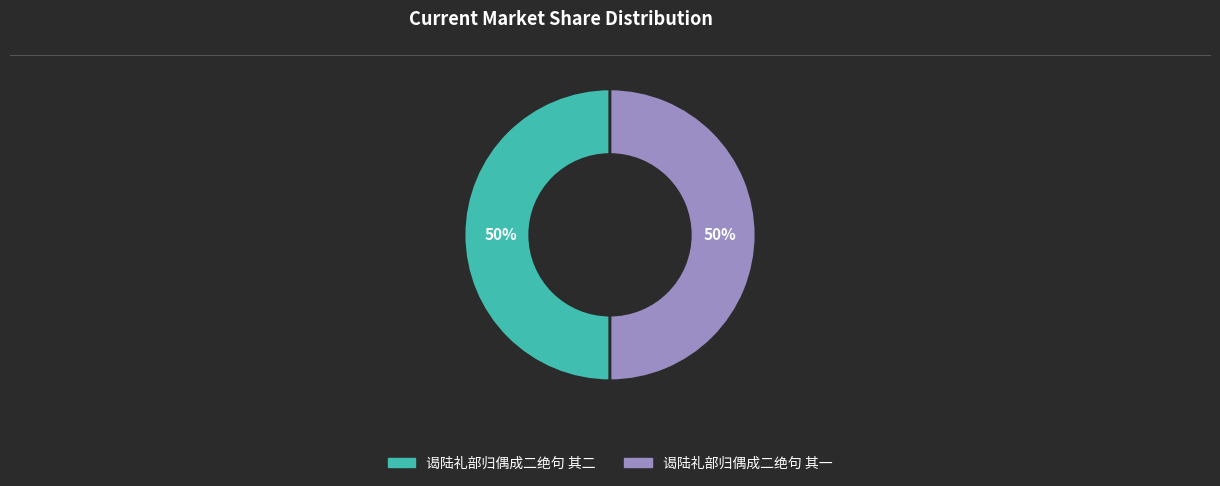

Combined, do 谒陆礼部归偶成二绝句 其一 and 谒陆礼部归偶成二绝句 其二 account for over 50%?

Yes